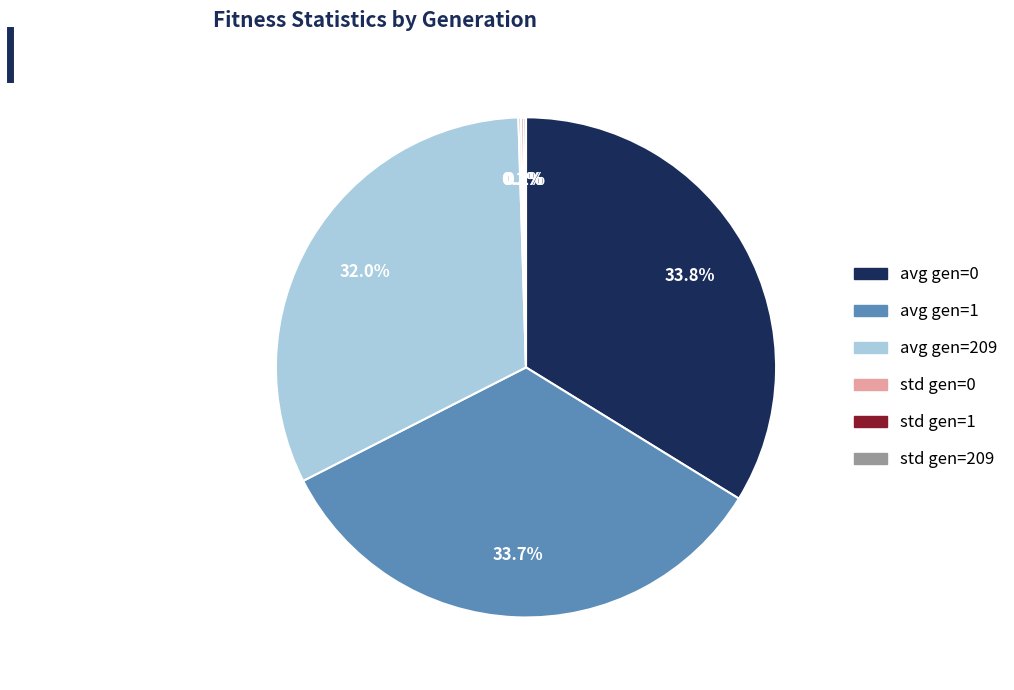

Which has a higher value, avg gen=209 or avg gen=0?

avg gen=0